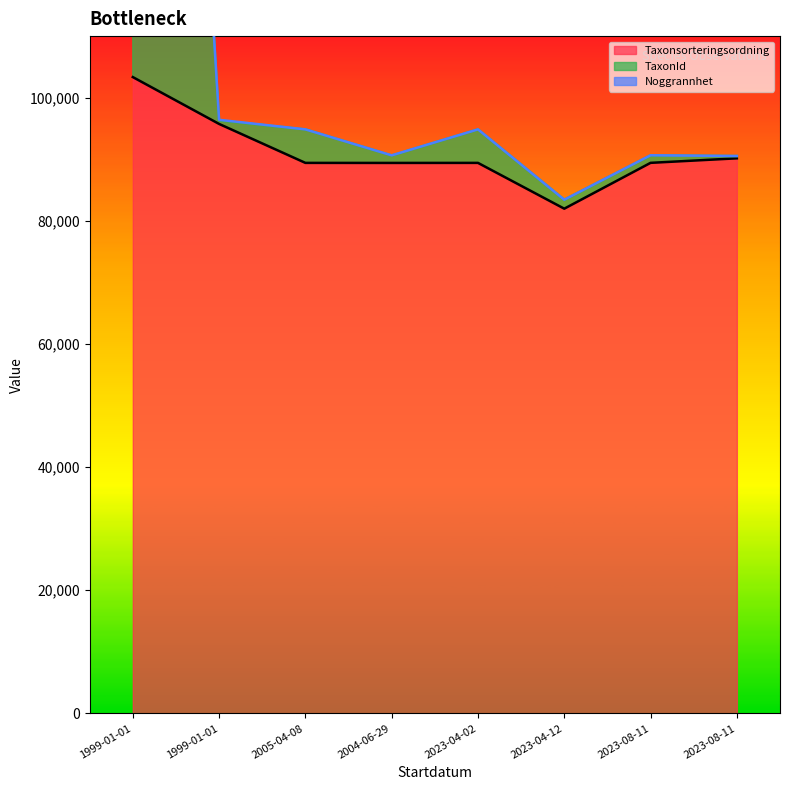

Which series has the largest range (max minus min)?

TaxonId